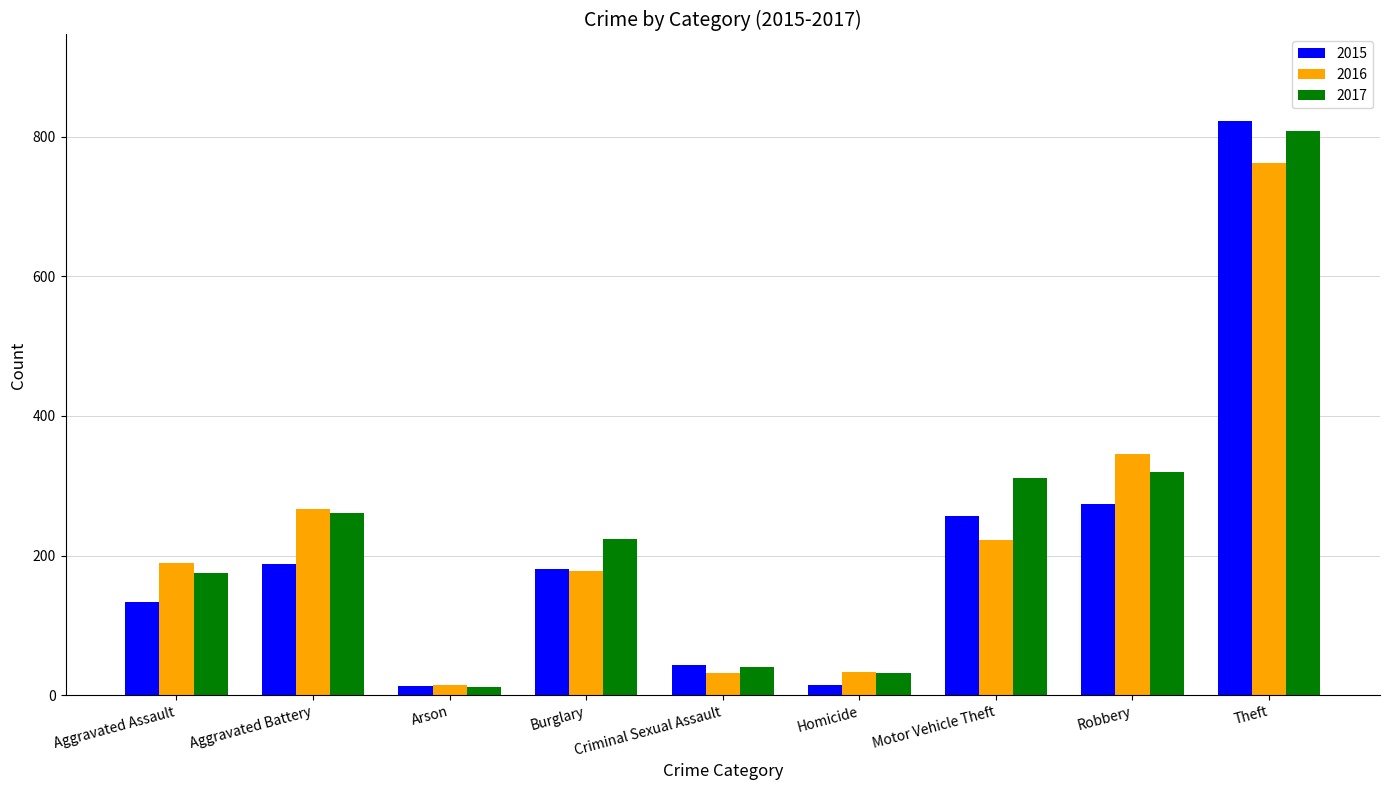

What is the label of the 7th bar from the left?

Motor Vehicle Theft